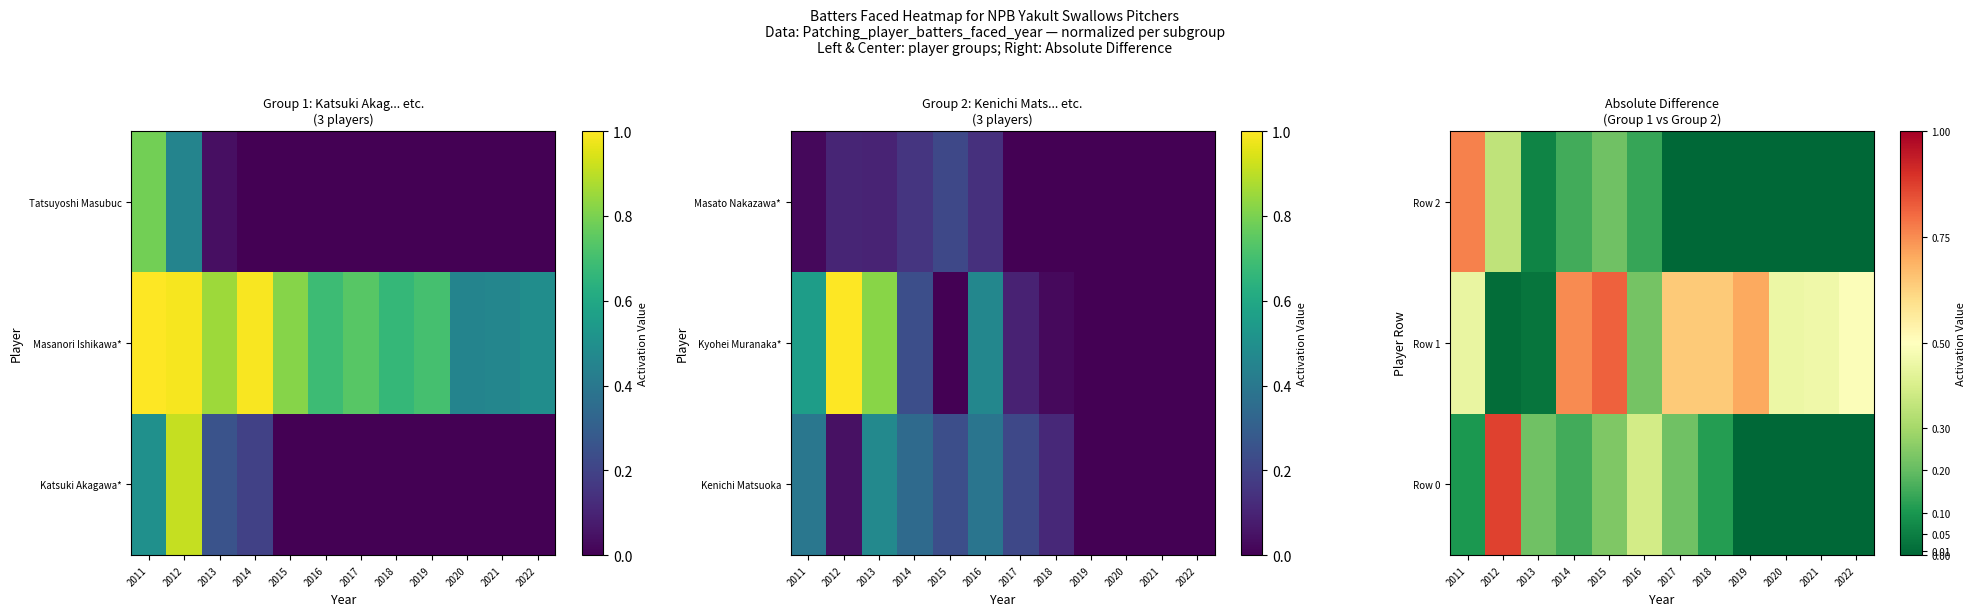

Which category has the lowest value in the Row 0 series?

2019